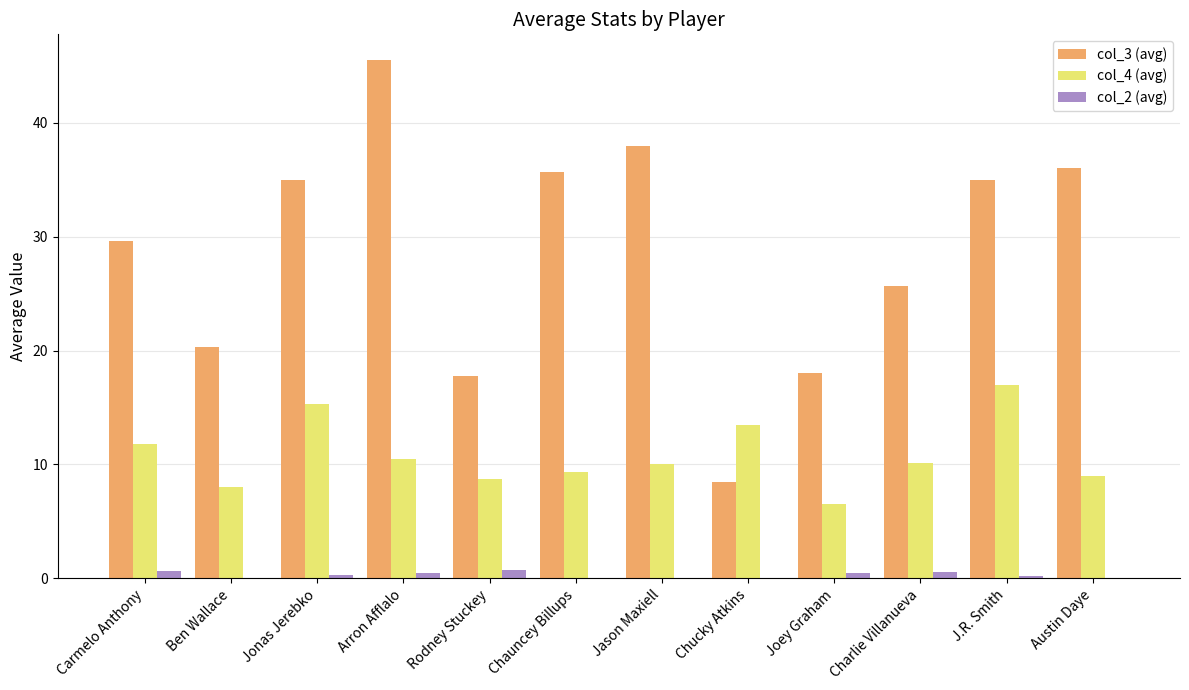

What is the greatest value displayed?

45.5